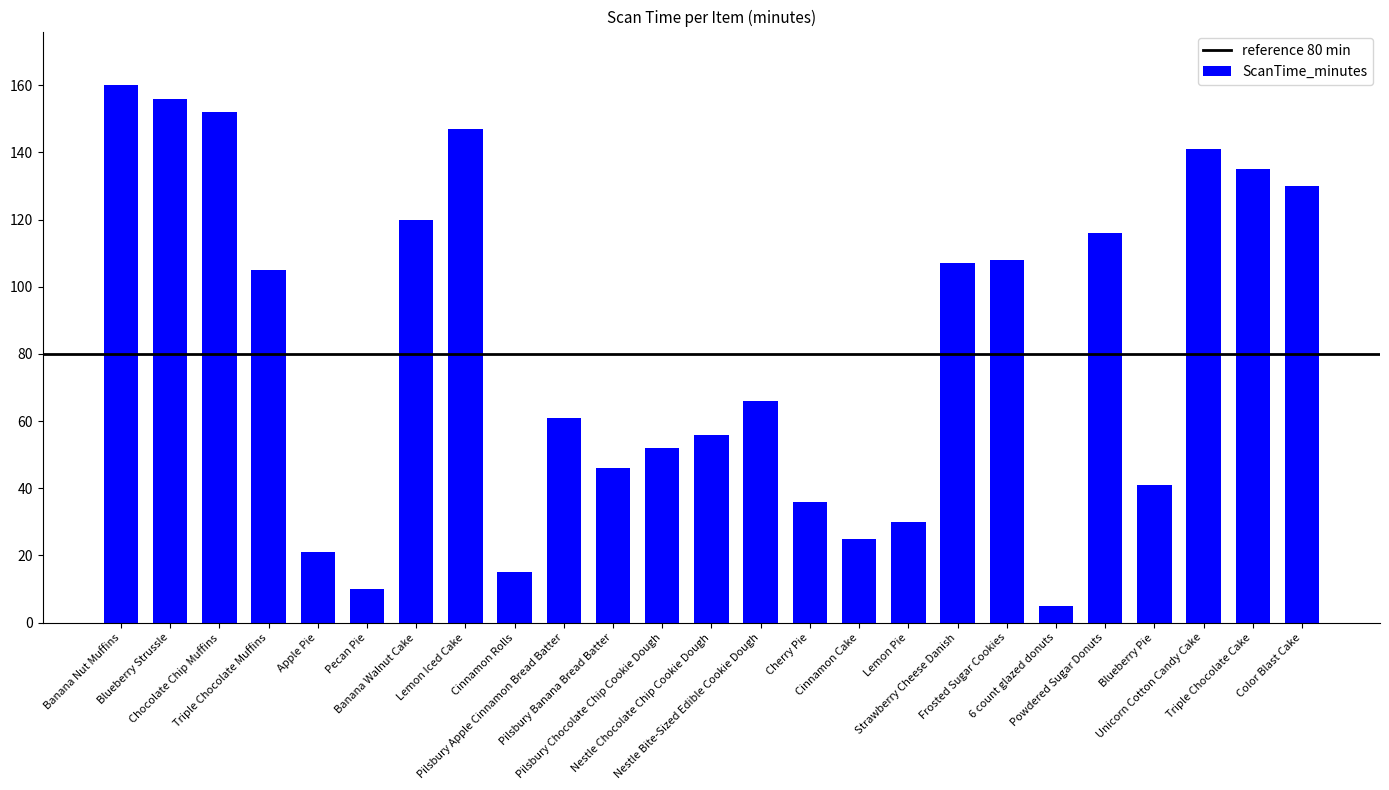

What is the smallest value displayed?

5